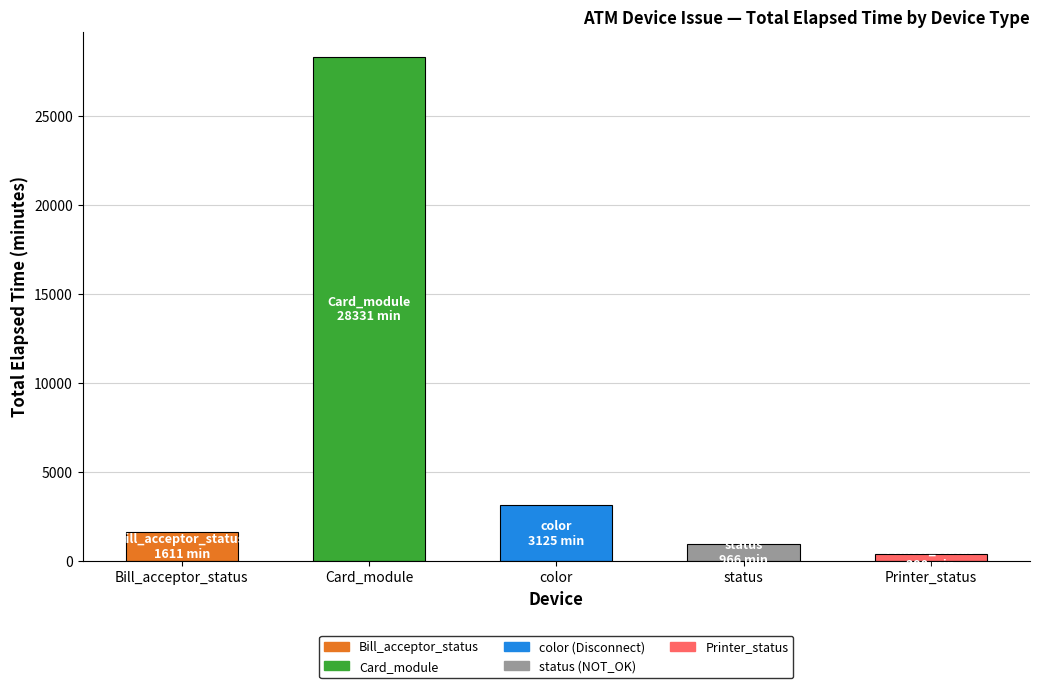

Is it true that the value at color is 3125?

True